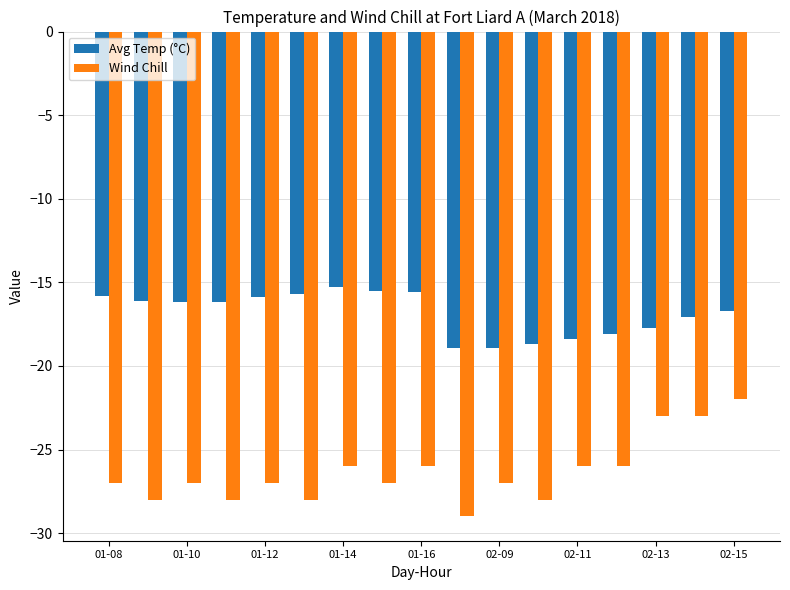

Which series has the largest total across all categories?

Avg Temp (°C)